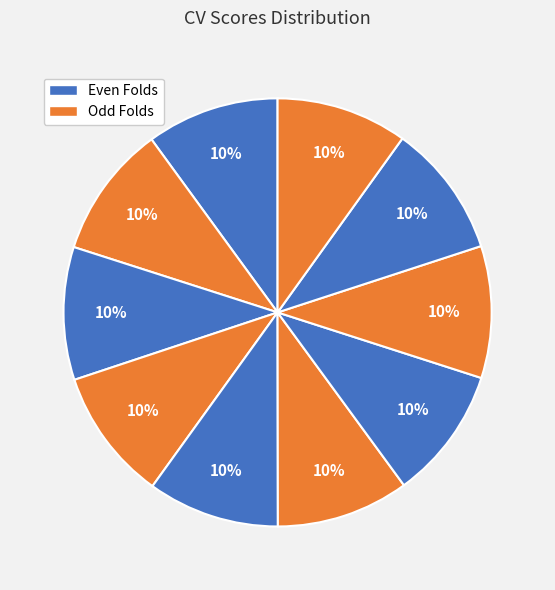

How many segments does this pie chart have?

10